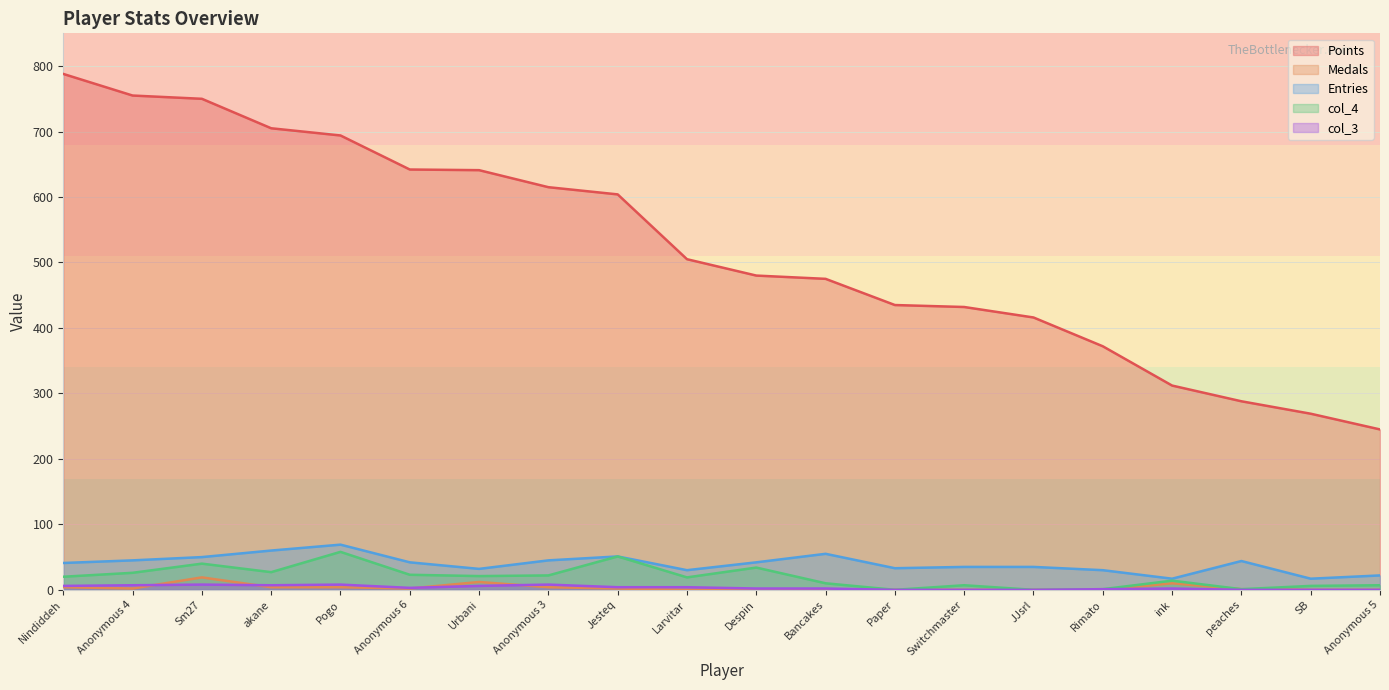

At which label does col_3 first exceed 3?

Nindiddeh